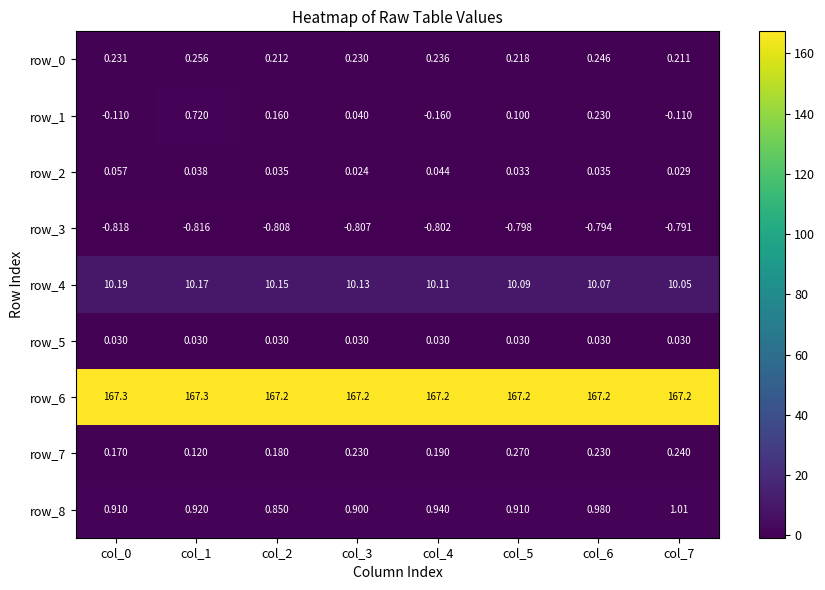

Rank the series at col_2 from lowest to highest value.

row_3, row_5, row_2, row_1, row_7, row_0, row_8, row_4, row_6